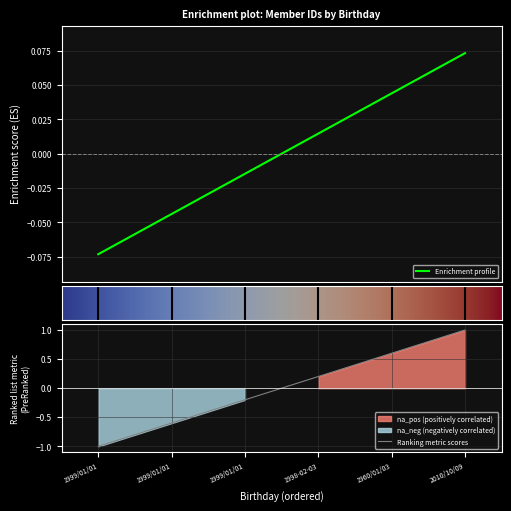

What is the label of the 2nd point from the right?

1960/01/03